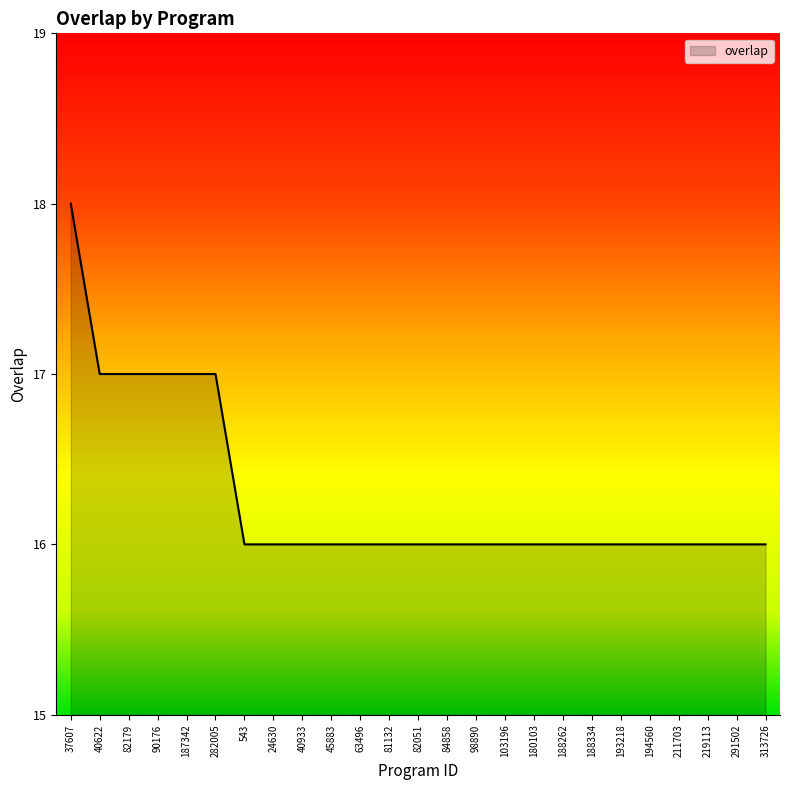

What is the minimum value shown in the chart?

16